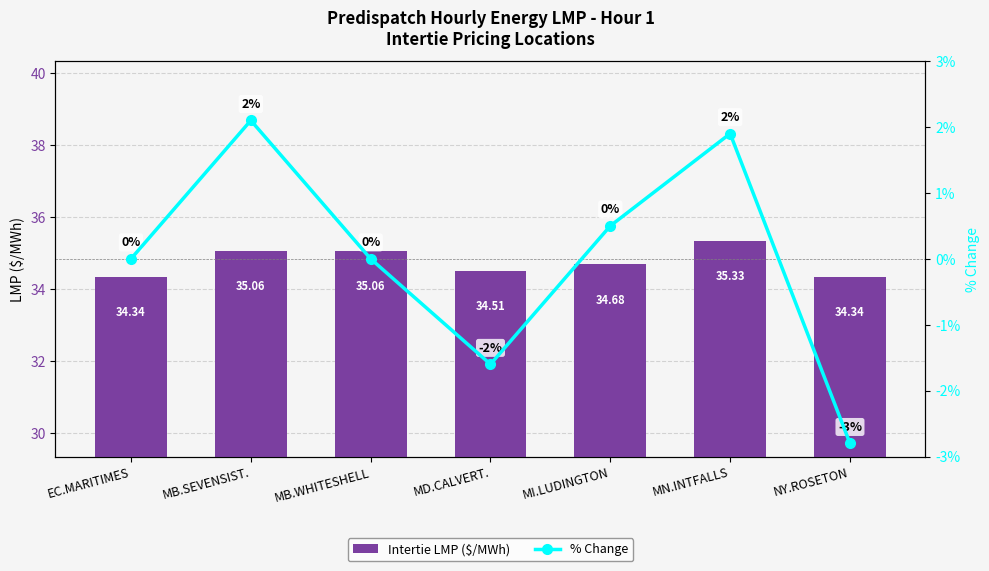

At which category is the sum across all series the highest?

MN.INTFALLS